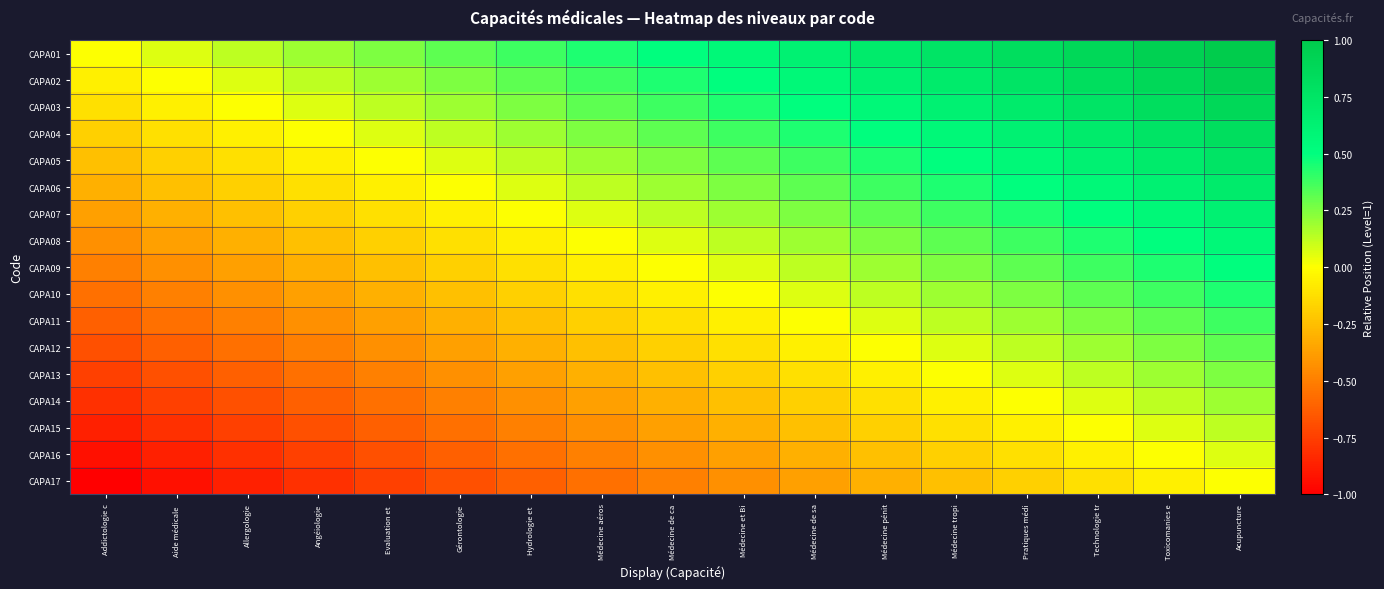

At which category is the sum across all series the highest?

Acupuncture